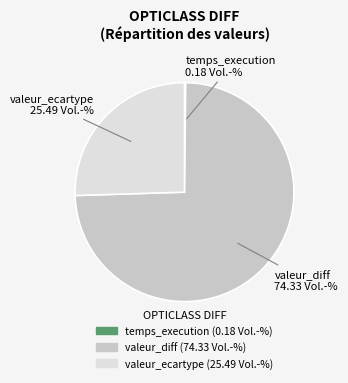

Approximately how many times larger is the value at valeur_diff compared to valeur_ecartype?

2.9